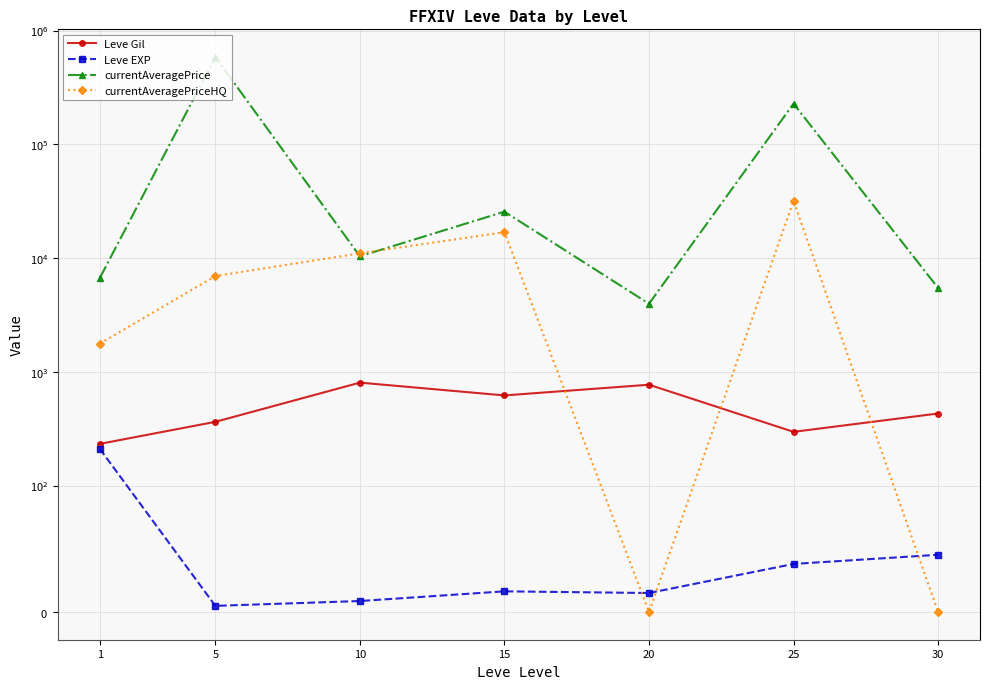

How many values in currentAveragePriceHQ are above zero?

5